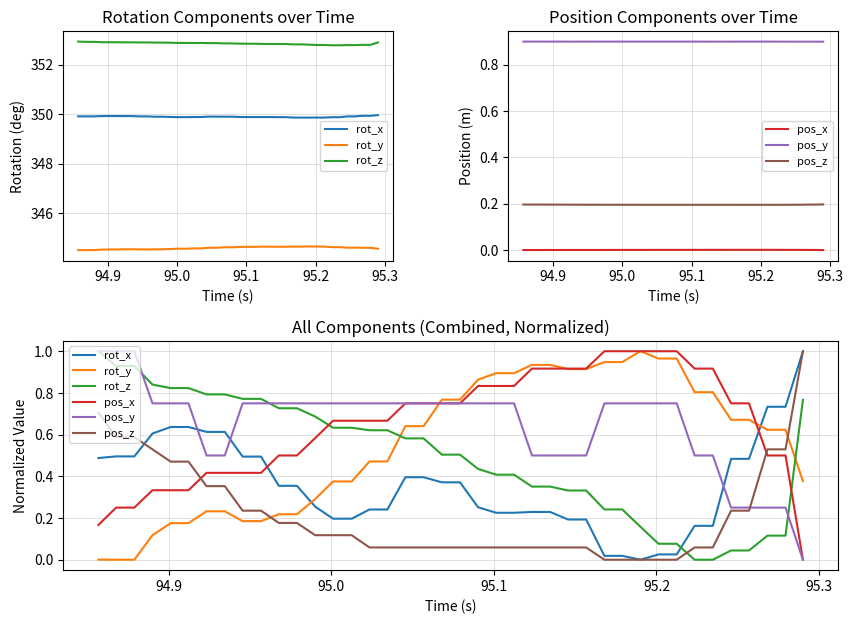

What is the sum of all pos_z values?

8.6